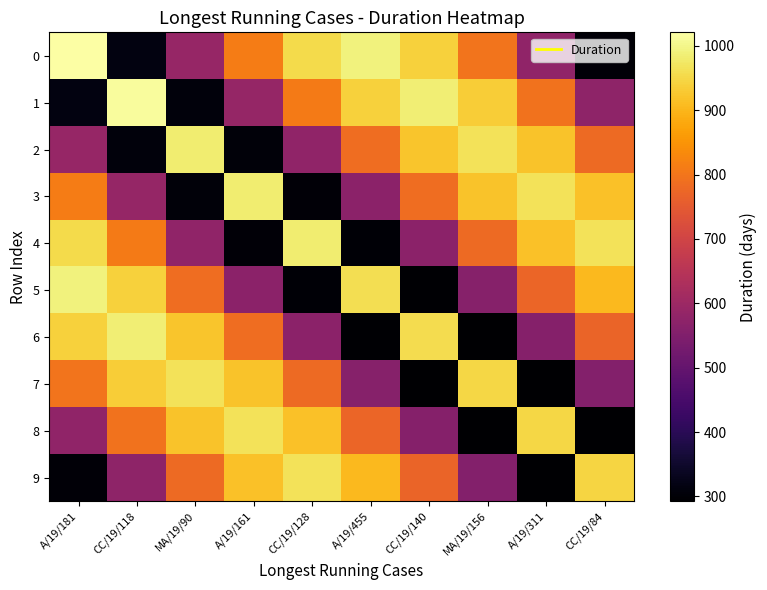

Reading left to right, what are all the values shown in this chart?

0: A/19/181=1021.0	CC/19/118=314.6	MA/19/90=589.3	A/19/161=811.0	CC/19/128=953.0	A/19/455=990.5	CC/19/140=940.6	MA/19/156=796.5	A/19/311=578.7	CC/19/84=303.9
1: A/19/181=314.6	CC/19/118=1015.0	MA/19/90=308.9	A/19/161=587.5	CC/19/128=808.2	A/19/455=939.2	CC/19/140=986.0	MA/19/156=933.5	A/19/311=794.1	CC/19/84=576.3
2: A/19/181=589.3	CC/19/118=308.9	MA/19/90=984.0	A/19/161=304.1	CC/19/128=578.1	A/19/455=786.4	CC/19/140=923.0	MA/19/156=966.0	A/19/311=918.7	CC/19/84=780.7
3: A/19/181=811.0	CC/19/118=587.5	MA/19/90=304.1	A/19/161=984.0	CC/19/128=303.9	A/19/455=571.3	CC/19/140=785.2	MA/19/156=918.7	A/19/311=966.0	CC/19/84=917.8
4: A/19/181=953.0	CC/19/118=808.2	MA/19/90=578.1	A/19/161=303.9	CC/19/128=983.0	A/19/455=300.2	CC/19/140=570.2	MA/19/156=781.1	A/19/311=918.2	CC/19/84=964.5
5: A/19/181=990.5	CC/19/118=939.2	MA/19/90=786.4	A/19/161=571.3	CC/19/128=300.2	A/19/455=960.0	CC/19/140=296.2	MA/19/156=560.7	A/19/311=771.8	CC/19/84=906.4
6: A/19/181=940.6	CC/19/118=986.0	MA/19/90=923.0	A/19/161=785.2	CC/19/128=570.2	A/19/455=296.2	CC/19/140=957.0	MA/19/156=294.3	A/19/311=559.9	CC/19/84=769.8
7: A/19/181=796.5	CC/19/118=933.5	MA/19/90=966.0	A/19/161=918.7	CC/19/128=781.1	A/19/455=560.7	CC/19/140=294.3	MA/19/156=948.0	A/19/311=292.9	CC/19/84=556.6
8: A/19/181=578.7	CC/19/118=794.1	MA/19/90=918.7	A/19/161=966.0	CC/19/128=918.2	A/19/455=771.8	CC/19/140=559.9	MA/19/156=292.9	A/19/311=948.0	CC/19/84=292.6
9: A/19/181=303.9	CC/19/118=576.3	MA/19/90=780.7	A/19/161=917.8	CC/19/128=964.5	A/19/455=906.4	CC/19/140=769.8	MA/19/156=556.6	A/19/311=292.6	CC/19/84=946.0